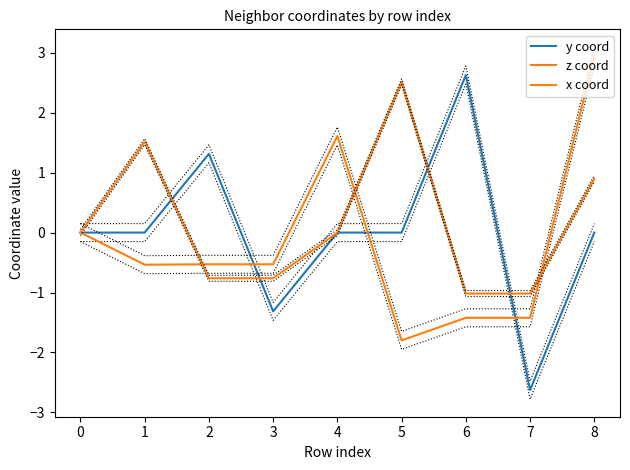

Between which two adjacent categories do z coord and x coord first intersect?

1 and 2